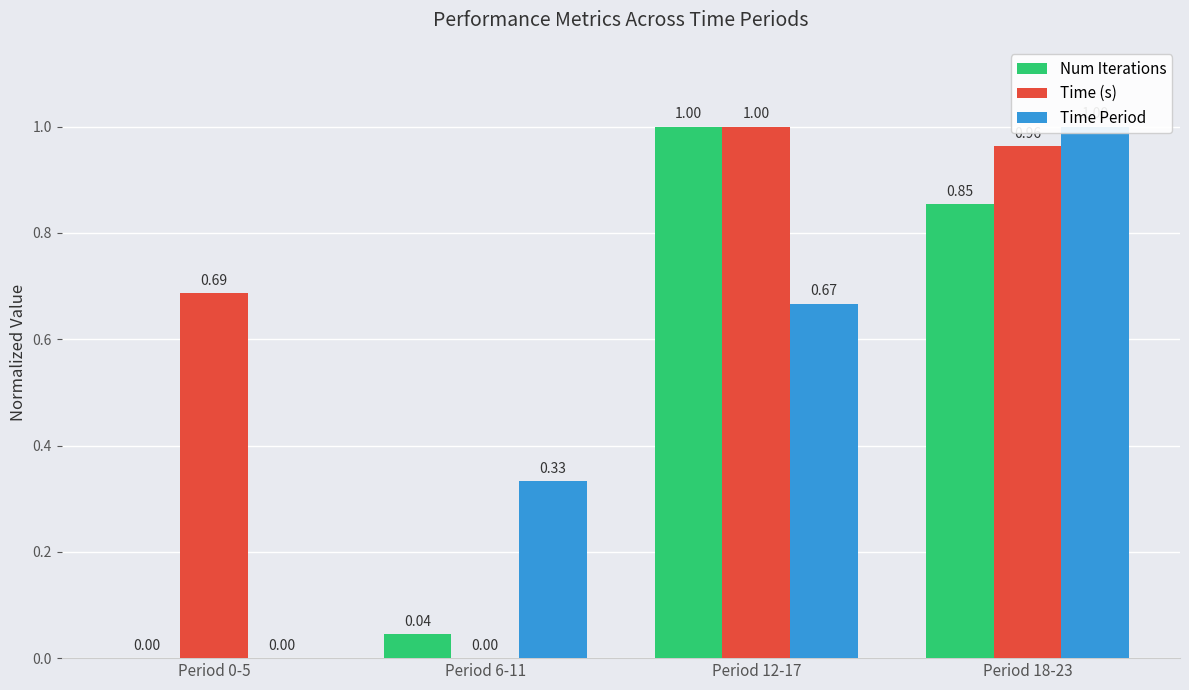

Reading right to left, what are all the values shown in this chart?

Num Iterations: 0.9	1.0	0.0	0.0
Time (s): 1.0	1.0	0.0	0.7
Time Period: 1.0	0.7	0.3	0.0